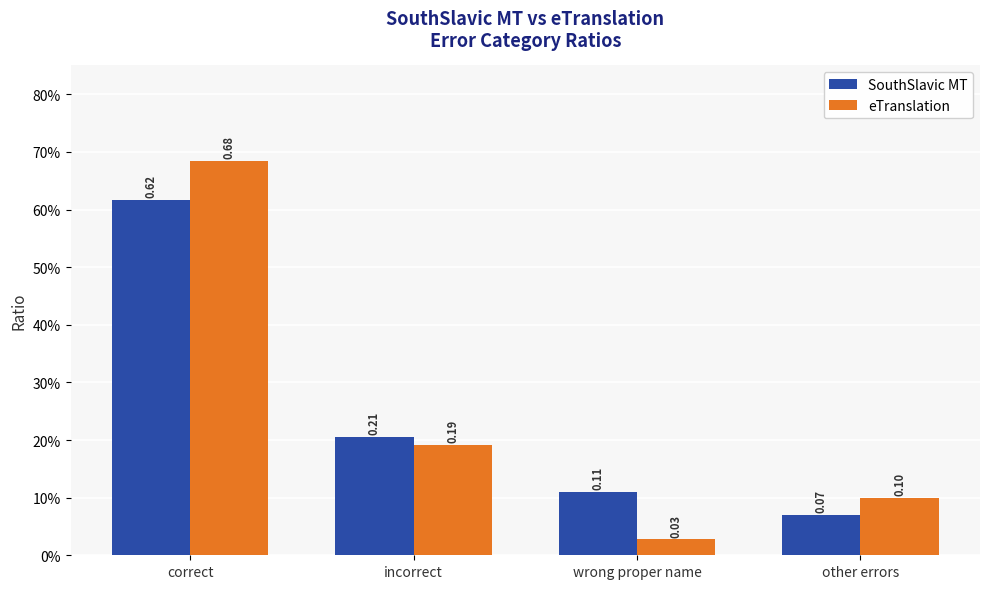

Which series has the largest total across all categories?

eTranslation